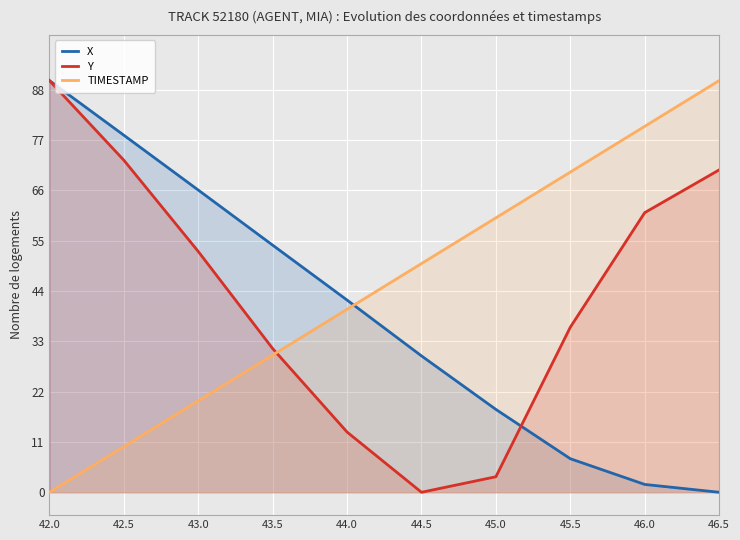

At which label is Y closest to 45?

43.0